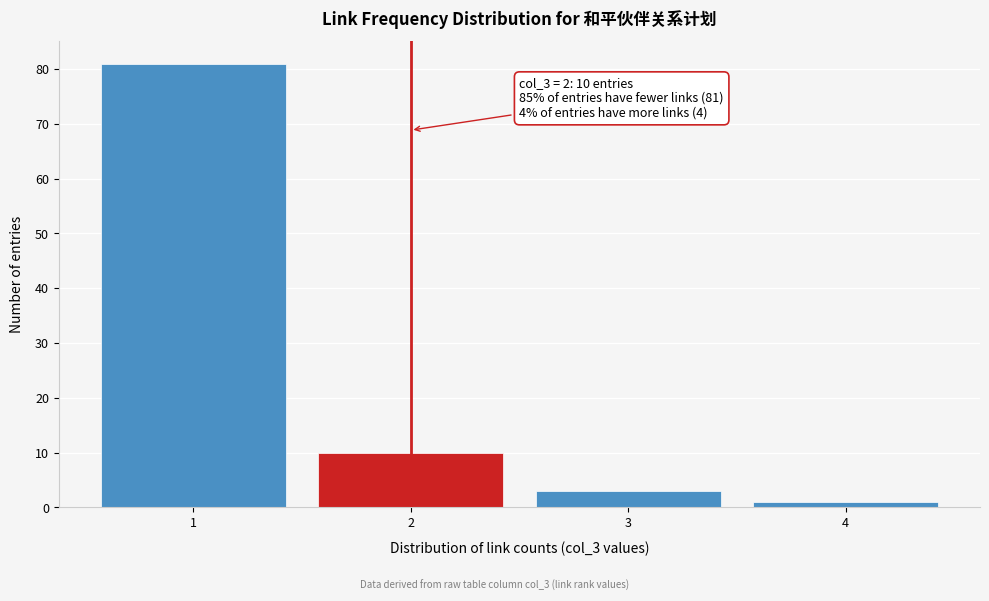

Over which range of the x-axis is the bar tallest?

0.5 to 1.5